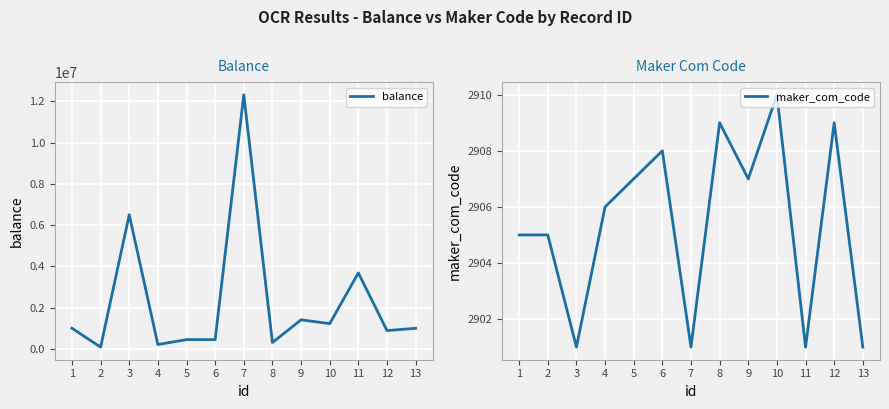

Count the maker_com_code values in the range 2901 to 2908.

10